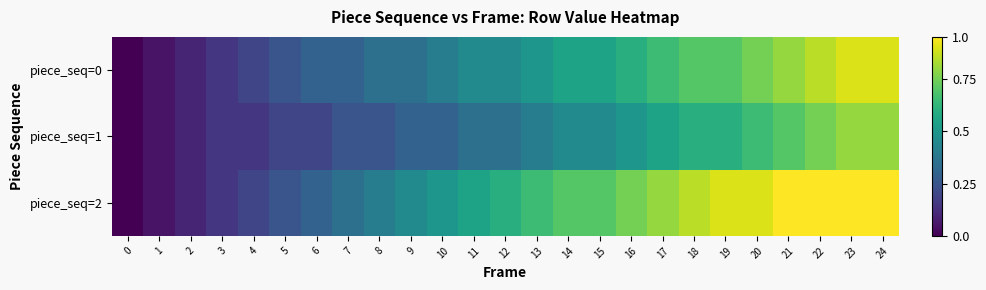

Which series has the largest range (max minus min)?

piece_seq=2